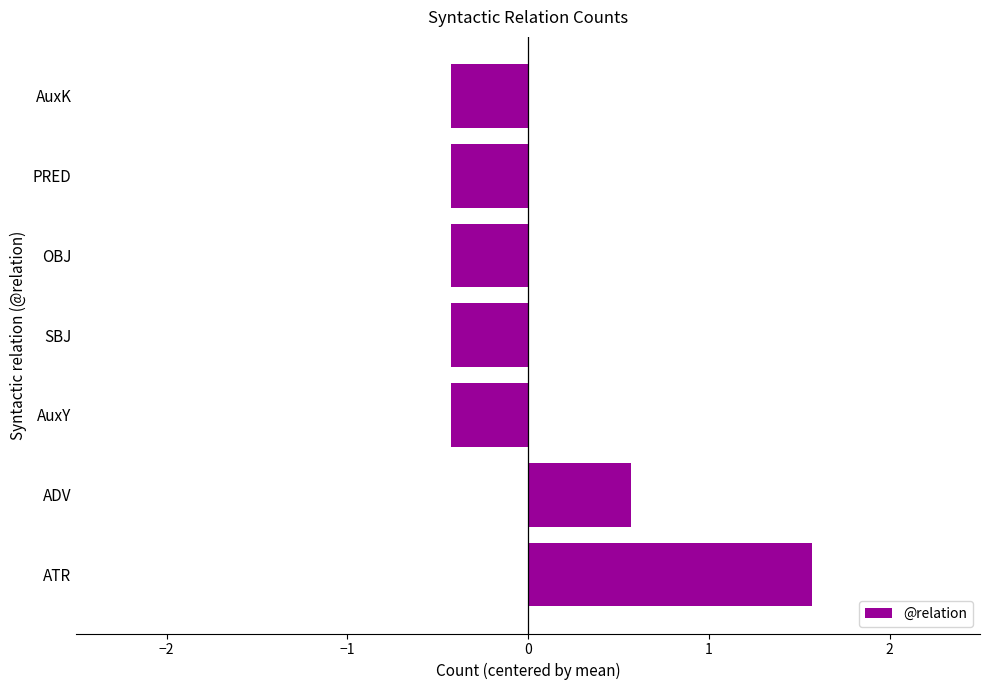

Reading bottom to top, list all the values displayed in this chart.

ATR=1.6	ADV=0.6	AuxY=-0.4	SBJ=-0.4	OBJ=-0.4	PRED=-0.4	AuxK=-0.4